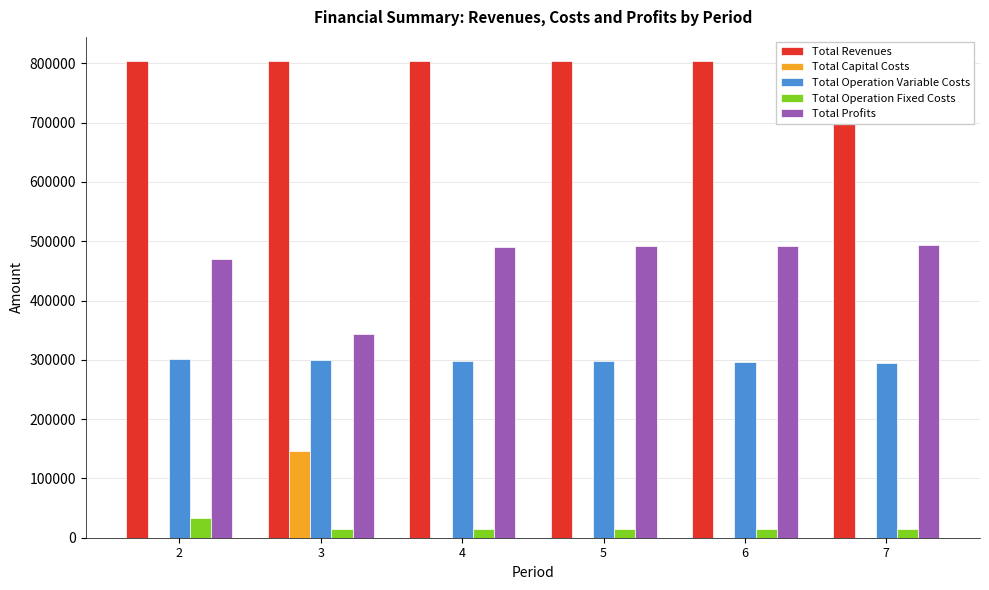

Which series has the widest spread of values?

Total Profits